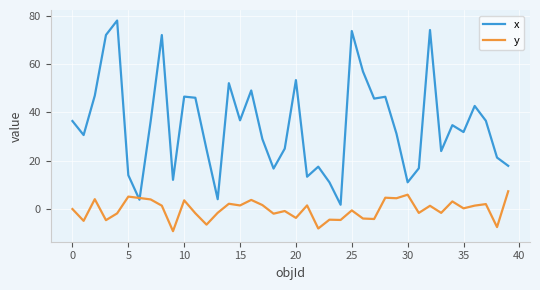

Rank the series by their maximum value, from lowest to highest.

y, x